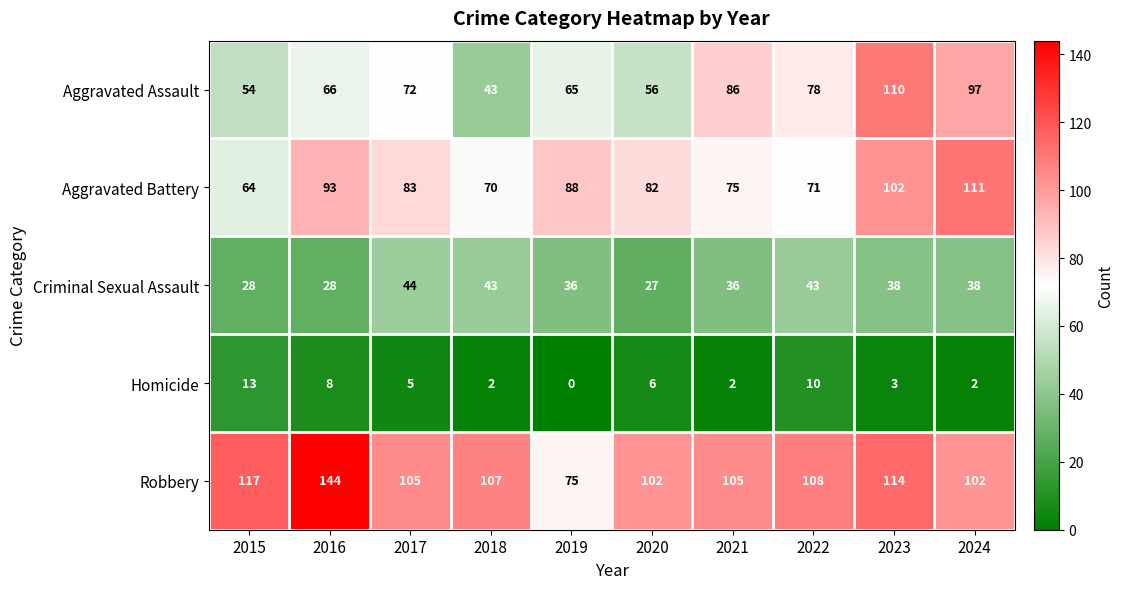

What is the difference between the highest and lowest values at 2024?

109